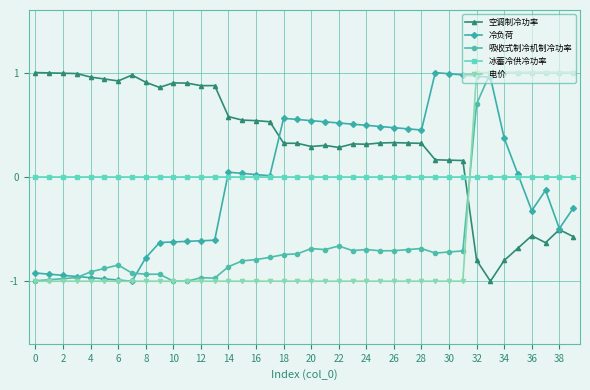

How many intersections are there between 空调制冷功率 and 电价?

1